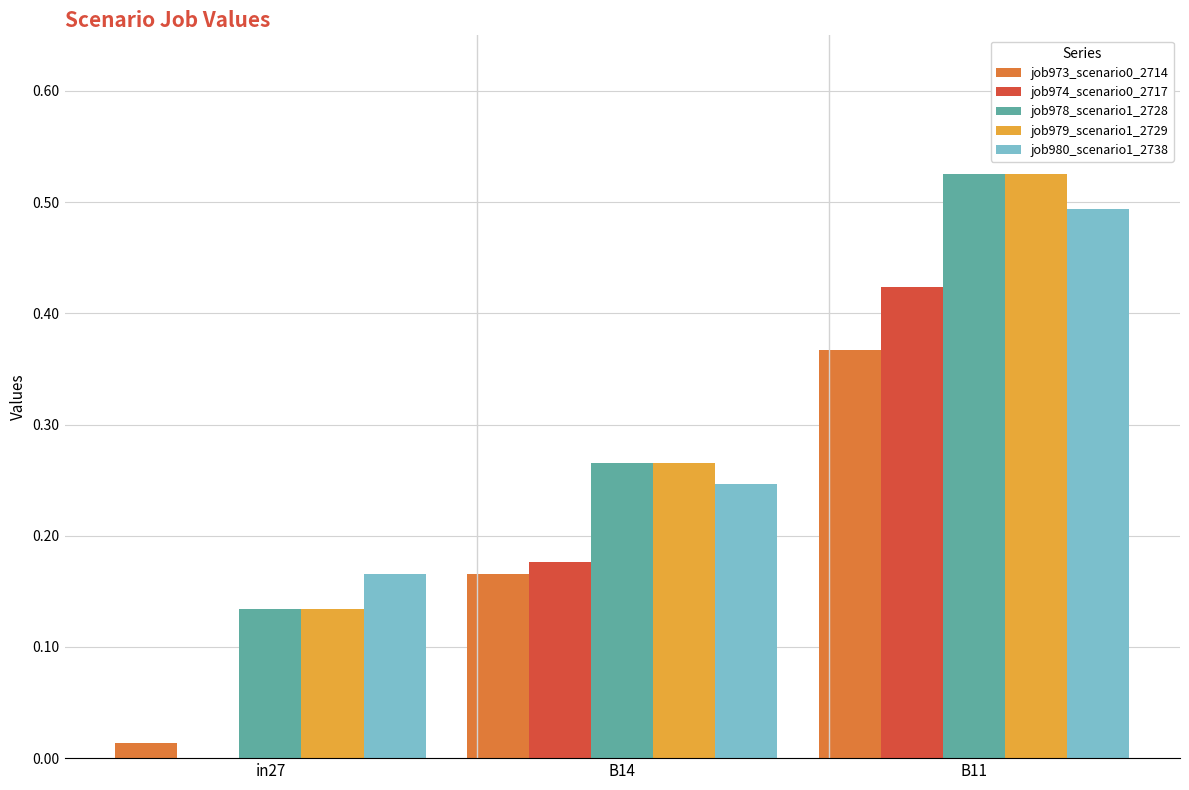

Is it true that job974_scenario0_2717 equals 0.6 at B11?

False